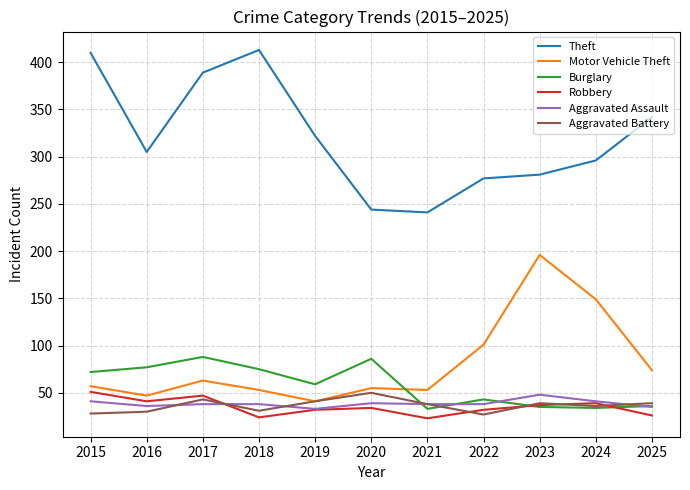

Which series changed the most between 2021 and 2022?

Motor Vehicle Theft